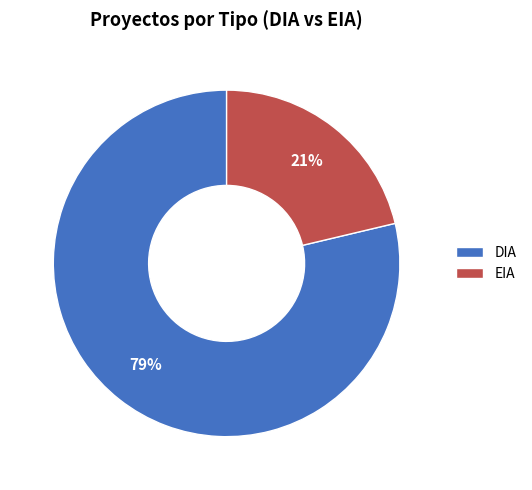

True or false: EIA accounts for 9% of the total.

False